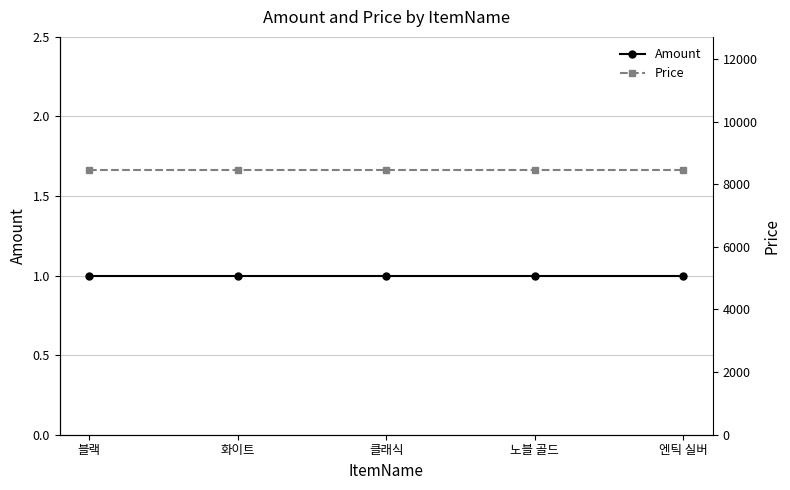

What value does the Price series have at 엔틱 실버?

8470